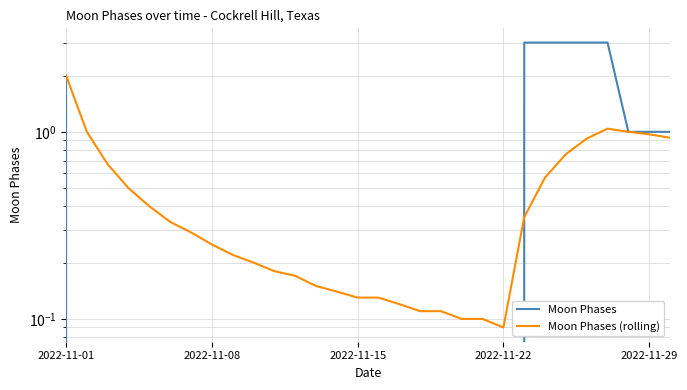

After their last crossing, which series has the higher values: Moon Phases (rolling) or Moon Phases?

Moon Phases